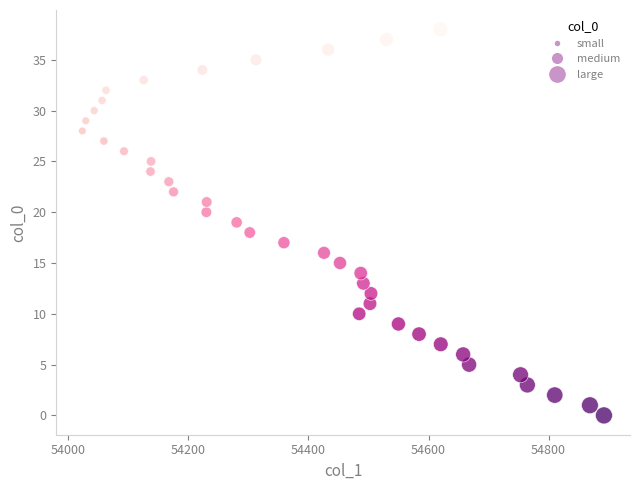

What is the range of Y values (max minus min)?

38